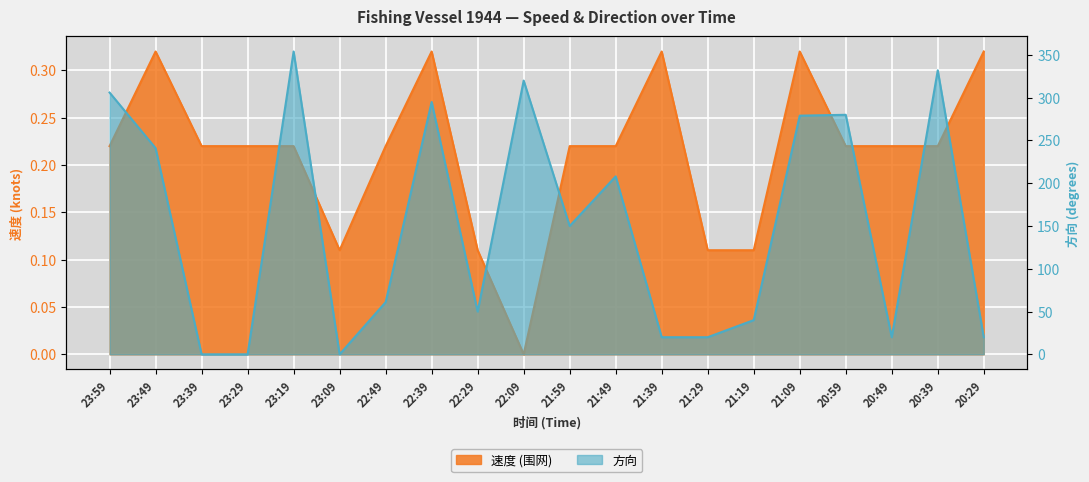

True or false: 围网 has more than 1 points higher than both neighbors.

True